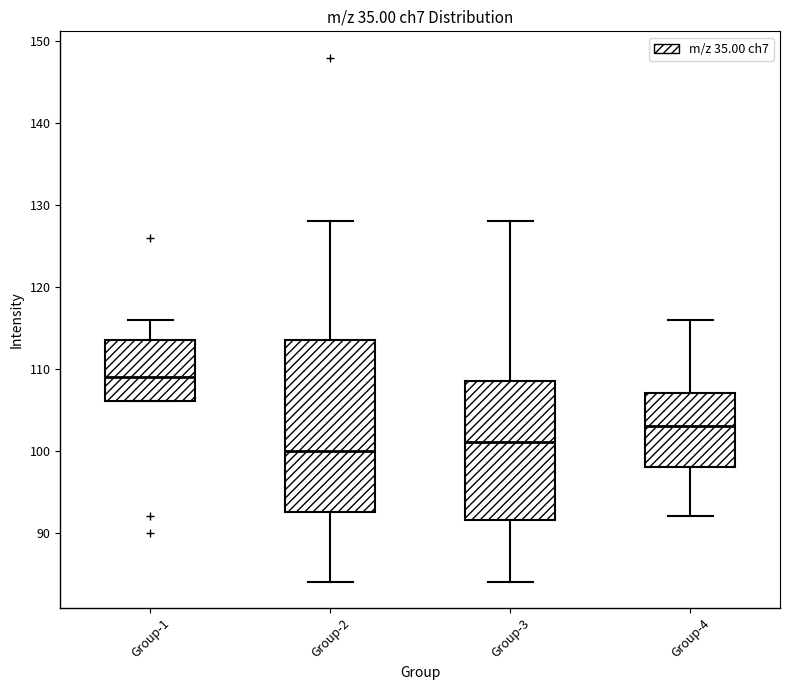

Reading left to right, read every box against the y-axis: the position of its median line, the range the box covers, and the ends of its whiskers. The values are not printed on the chart, so give them approximately, as read against the axis.

Group-1: median 109, box 106 to 113, whiskers 106 to 116
Group-2: median 100, box 92 to 113, whiskers 84 to 128
Group-3: median 101, box 91 to 108, whiskers 84 to 128
Group-4: median 103, box 98 to 107, whiskers 92 to 116